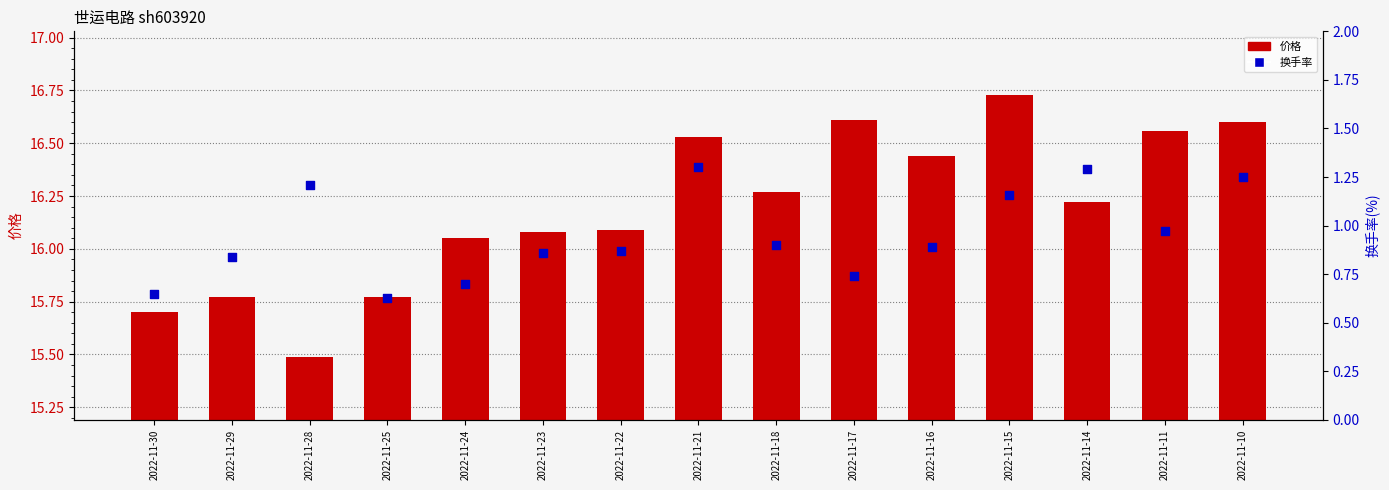

What is the total value across all series at 2022-11-15?

17.9